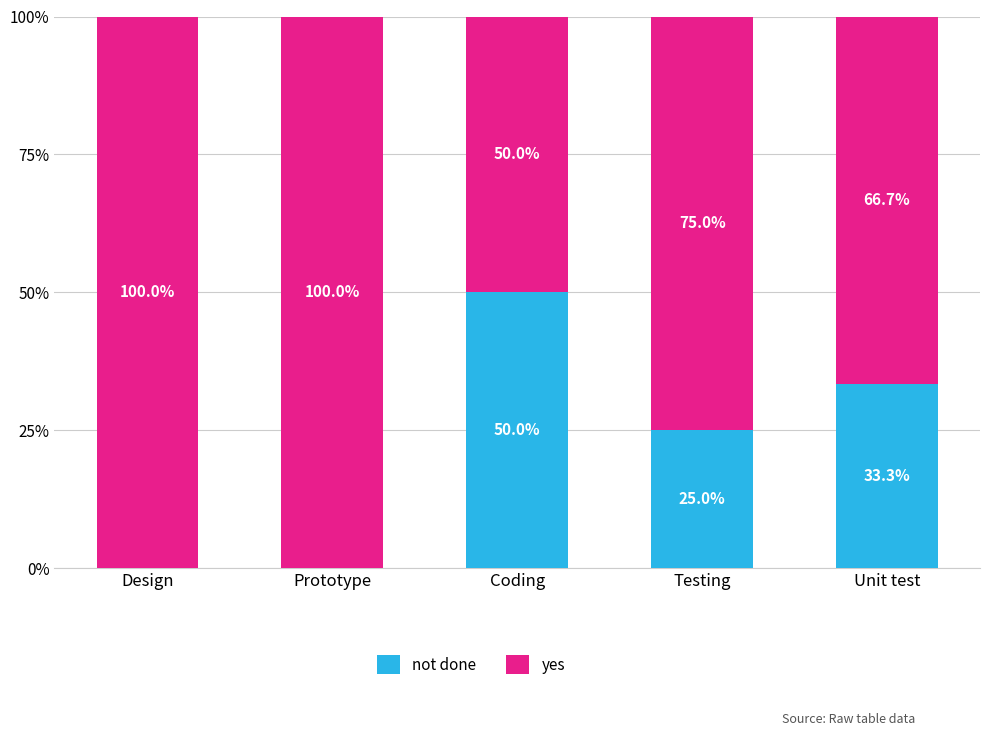

What is the maximum value for not done?

50.0